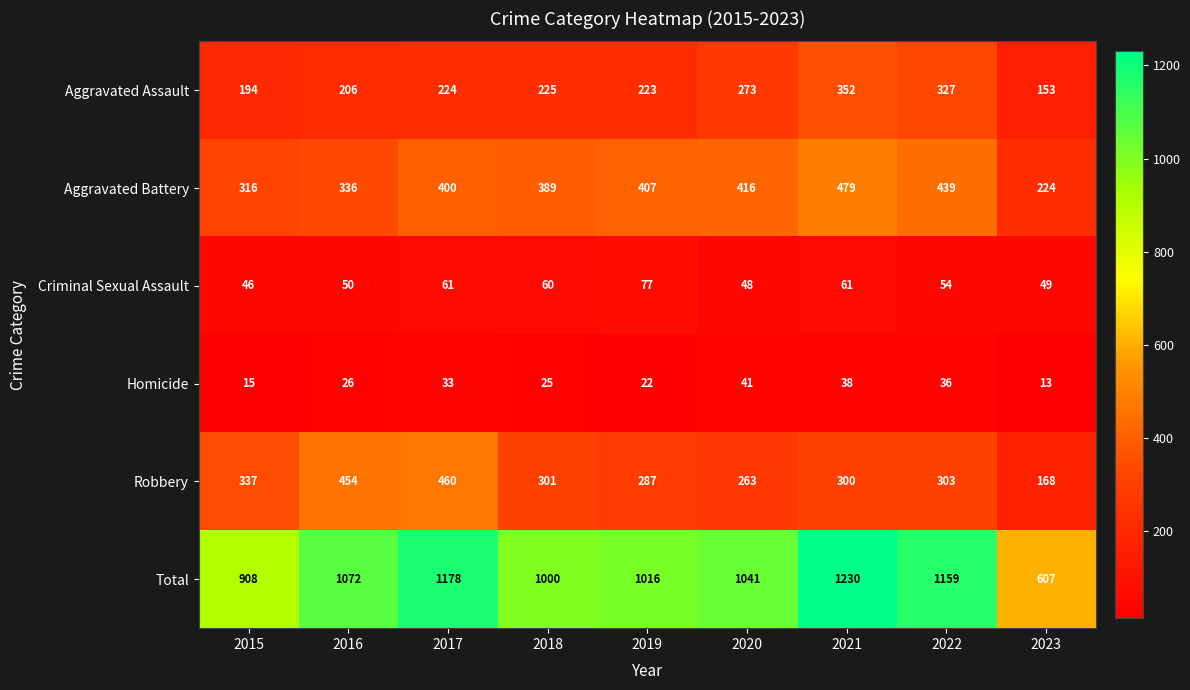

What is the greatest value displayed?

1230